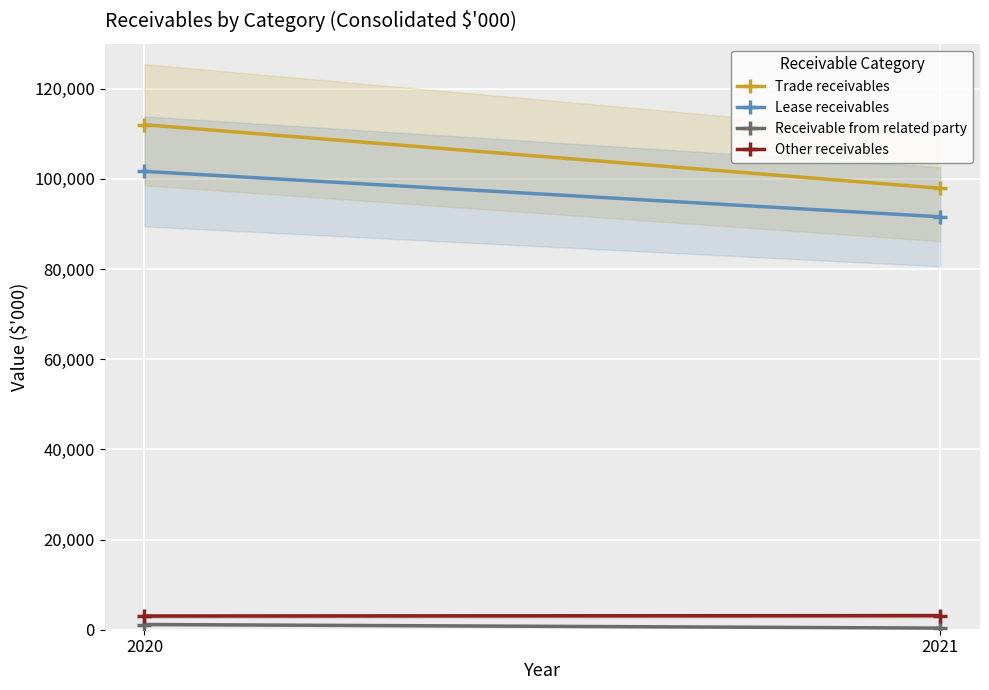

What is the sum of all Receivable from related party values?

1518